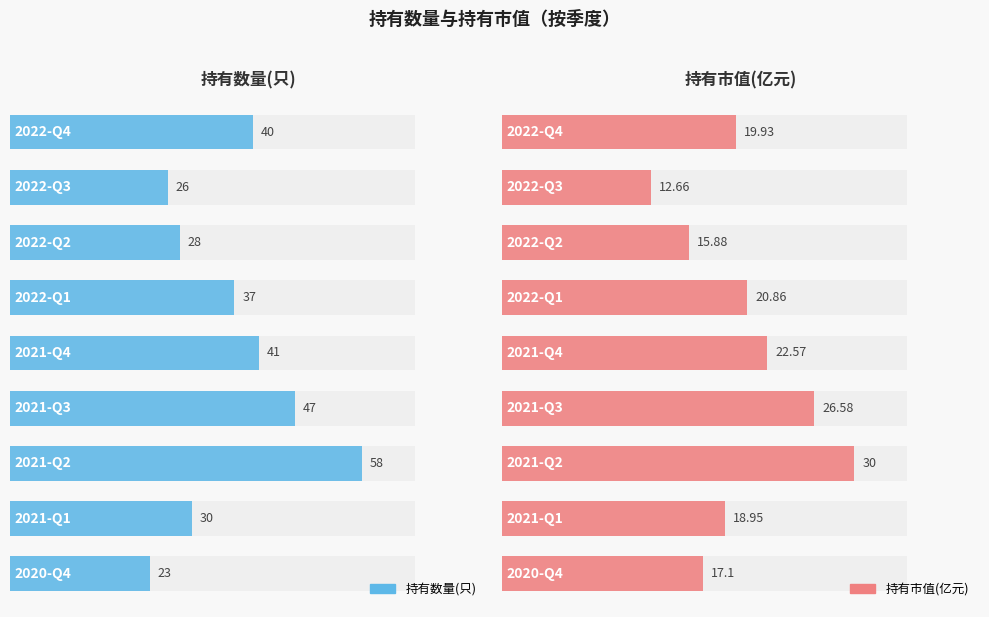

Rank the series by their average value, from lowest to highest.

持有市值(亿元), 持有数量(只)